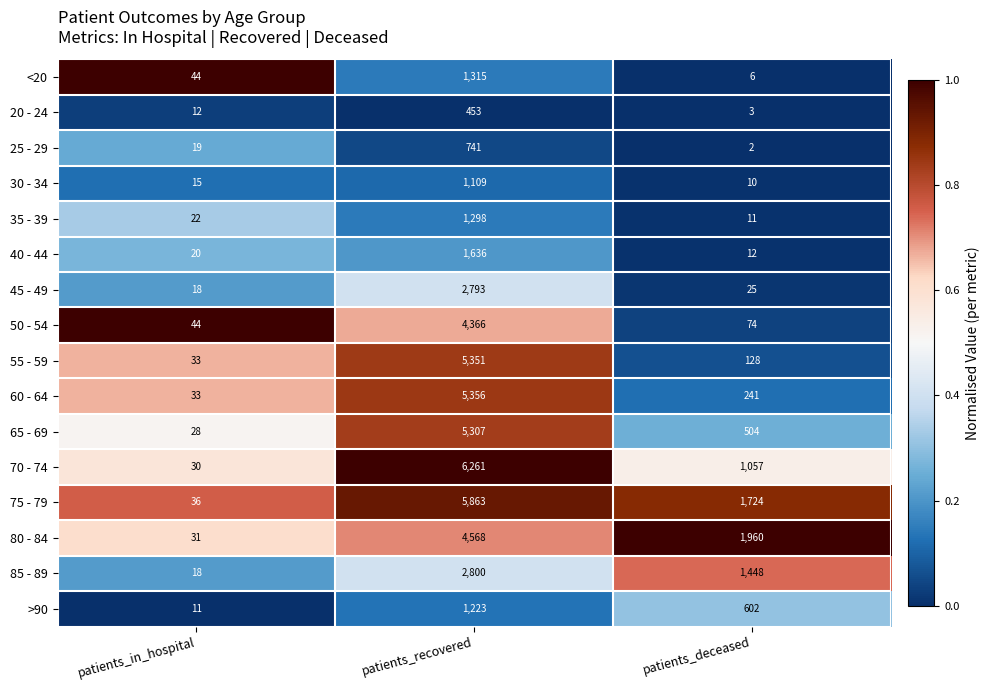

How many categories are shown in the chart?

3